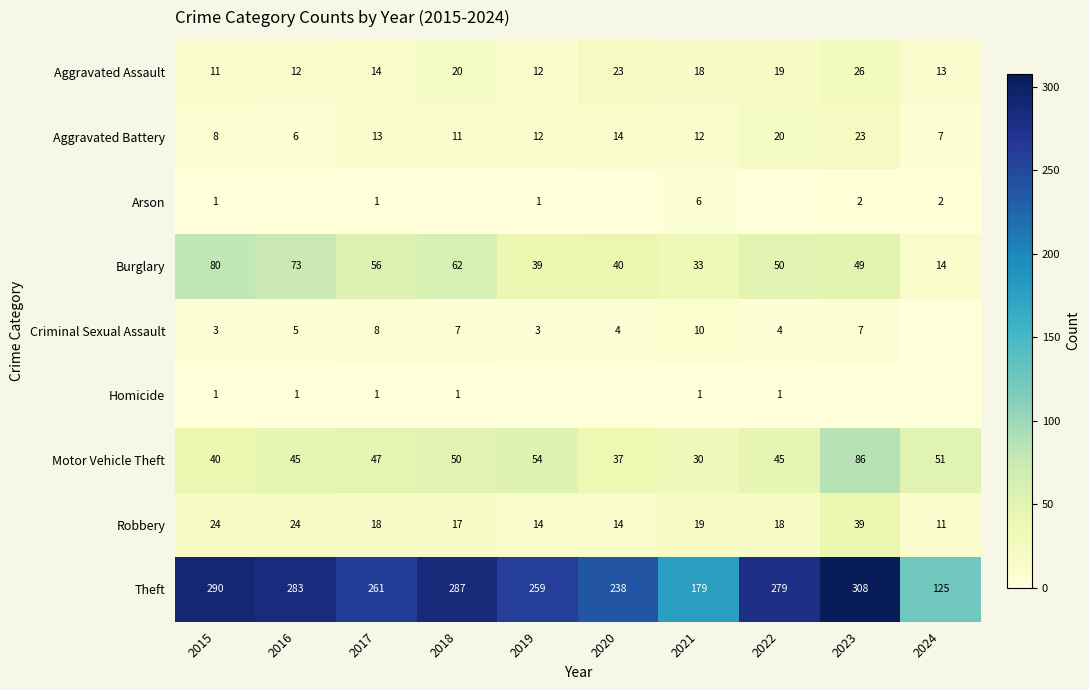

Is it true that Robbery equals 17 at 2018?

True